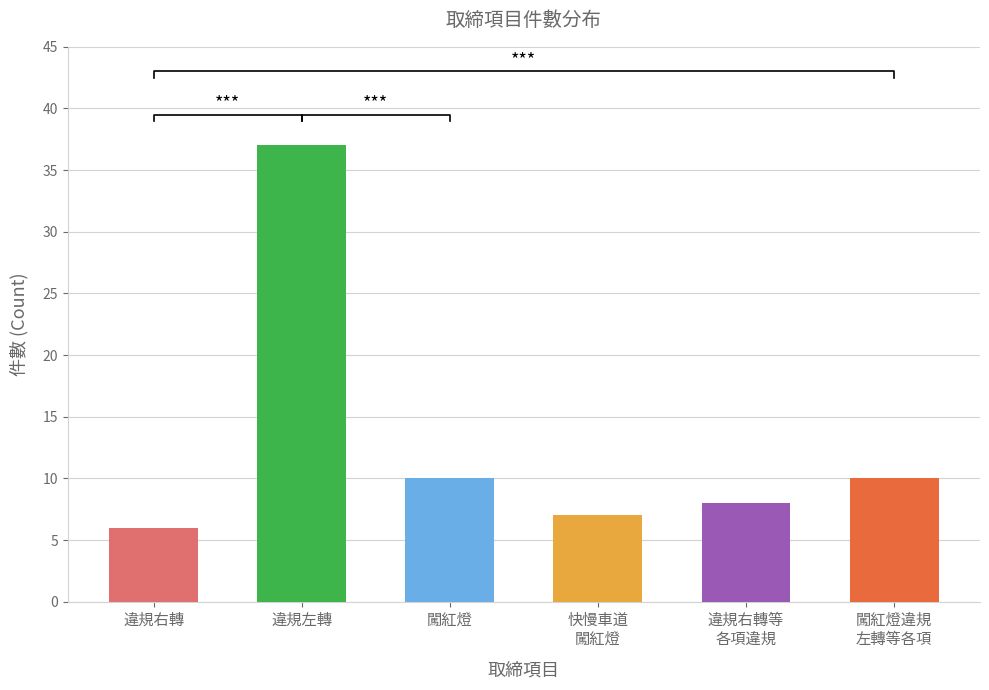

What is the ratio of the value at 闖紅燈 to the value at 違規左轉?

0.3